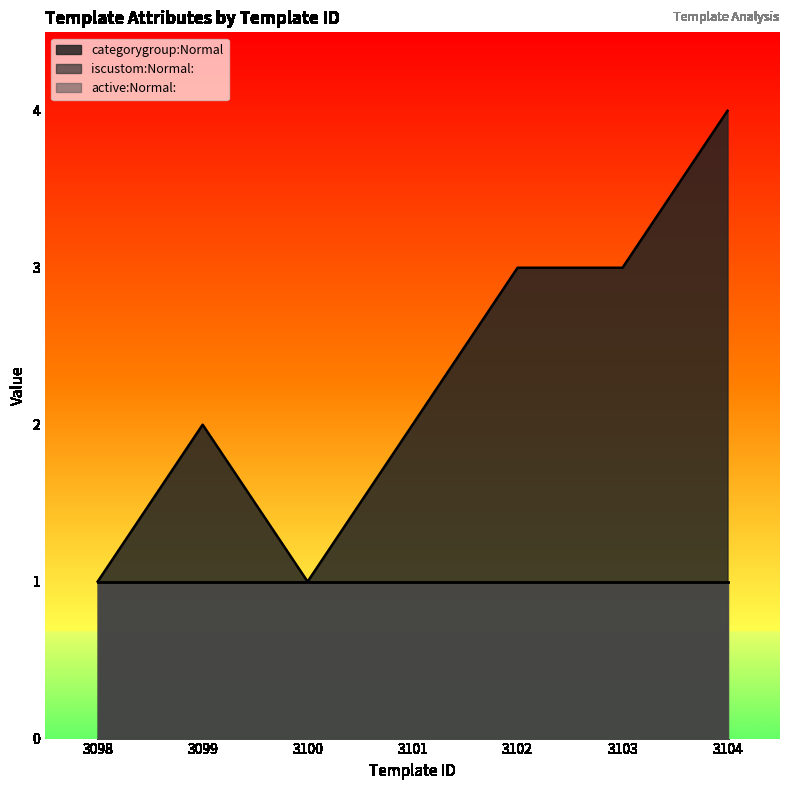

Reading right to left, transcribe all the data shown in this chart.

categorygroup:Normal: 3104=4	3103=3	3102=3	3101=2	3100=1	3099=2	3098=1
iscustom:Normal:: 3104=1	3103=1	3102=1	3101=1	3100=1	3099=1	3098=1
active:Normal:: 3104=1	3103=1	3102=1	3101=1	3100=1	3099=1	3098=1